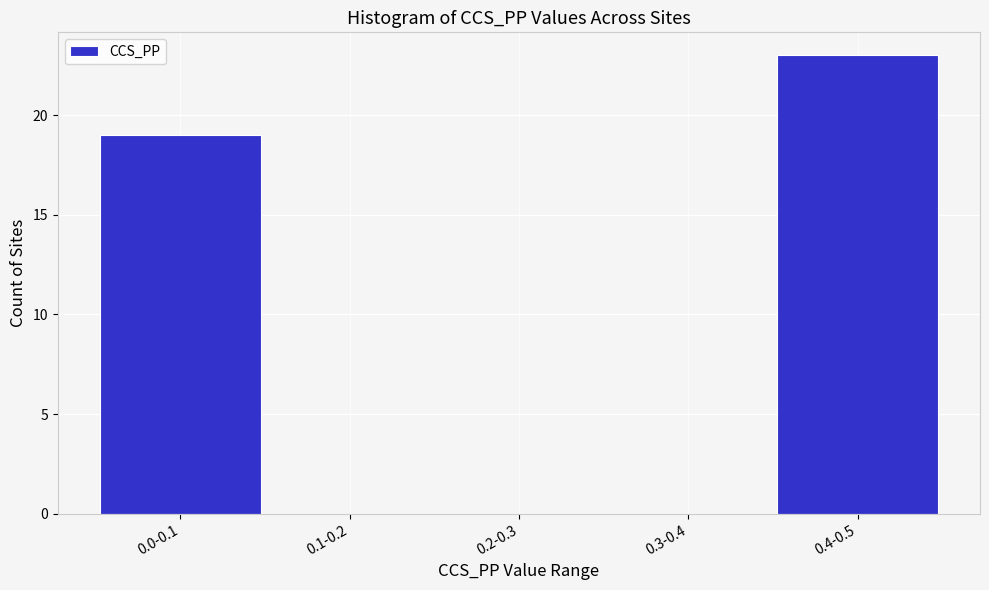

Reading left to right, list all the values displayed in this chart.

0.0-0.1=19	0.1-0.2=0	0.2-0.3=0	0.3-0.4=0	0.4-0.5=23